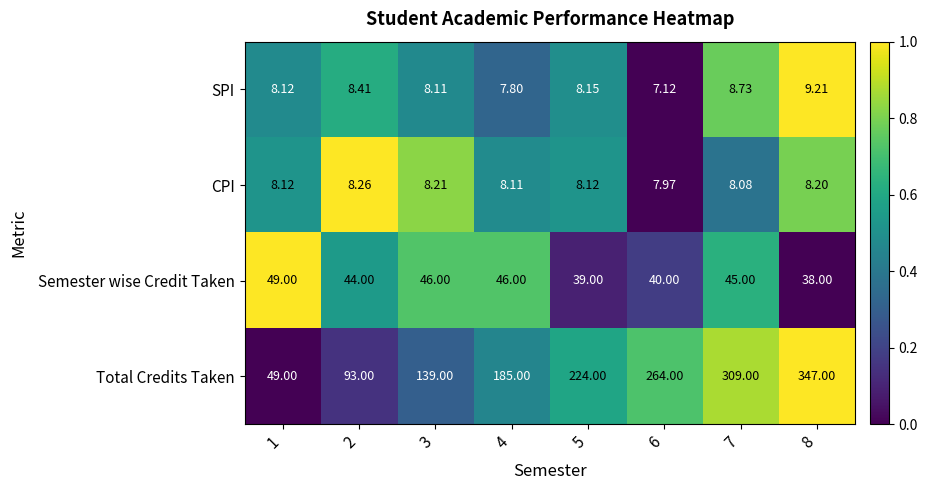

Which series has the widest spread of values?

Total Credits Taken